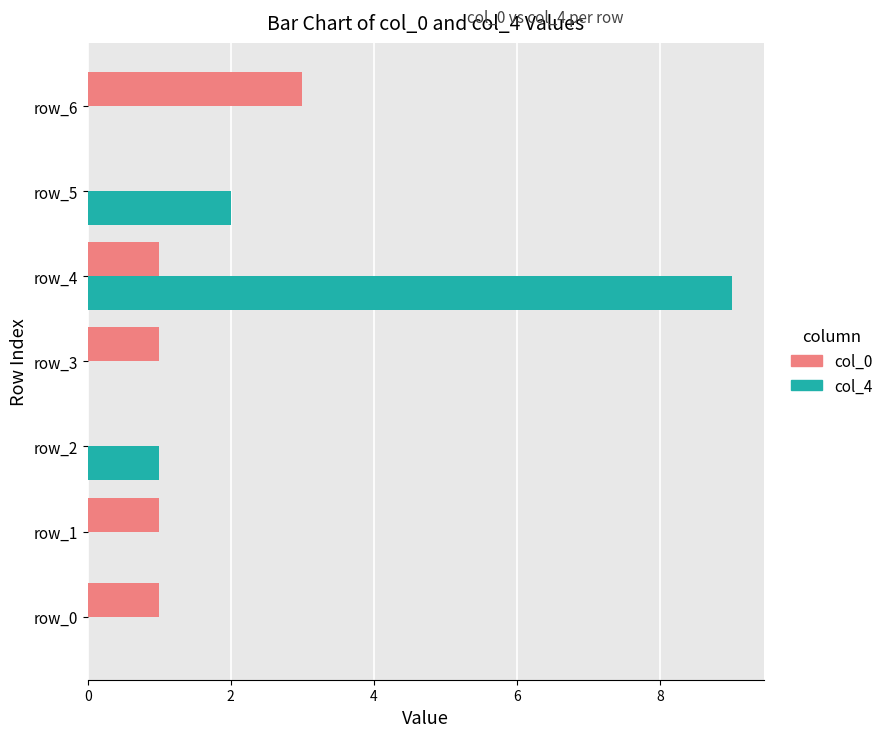

At which category is the sum across all series the highest?

row_4